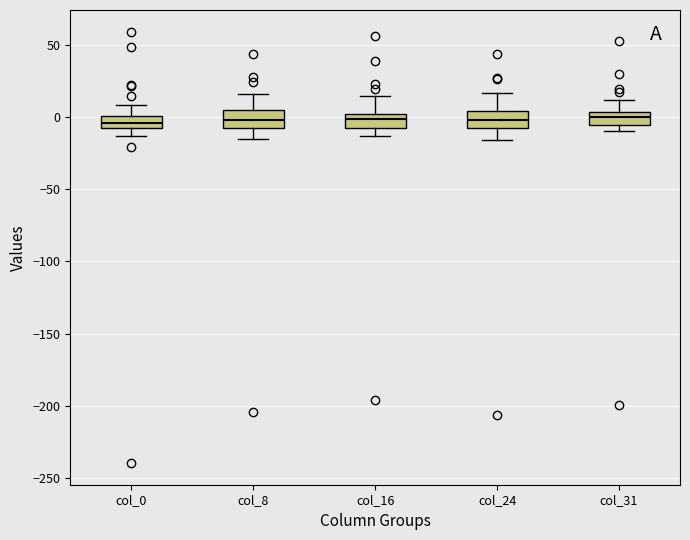

Reading left to right, read every box against the y-axis: the position of its median line, the range the box covers, and the ends of its whiskers. The values are not printed on the chart, so give them approximately, as read against the axis.

col_0: median -5, box -10 to 0, whiskers -15 to 10
col_8: median 0, box -5 to 5, whiskers -15 to 15
col_16: median 0 (inside the box), box -5 to 0, whiskers -15 to 15
col_24: median 0, box -5 to 5, whiskers -15 to 15
col_31: median 0, box -5 to 5, whiskers -10 to 10